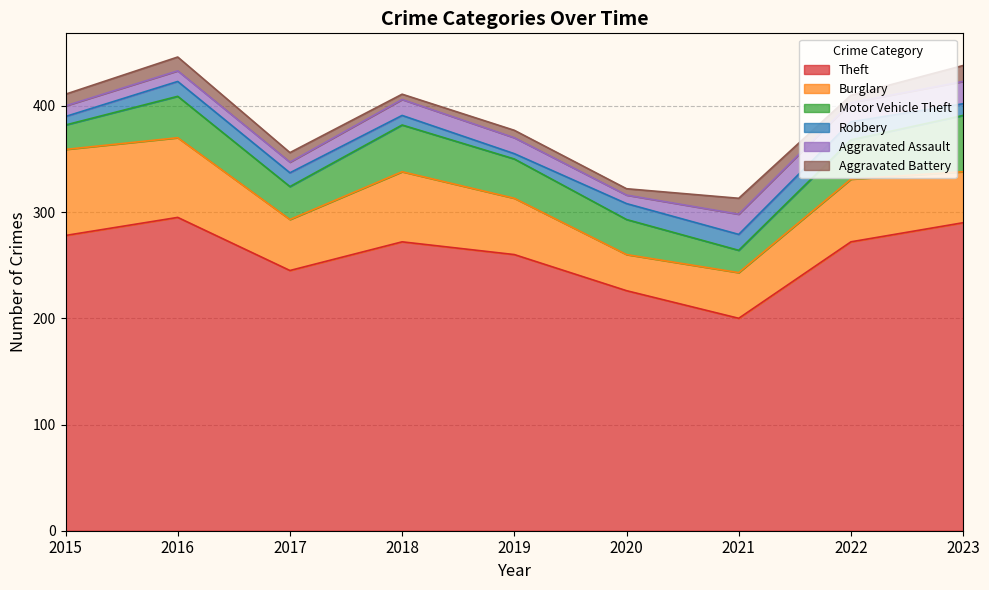

True or false: Theft has a value of 200 at 2021.

True